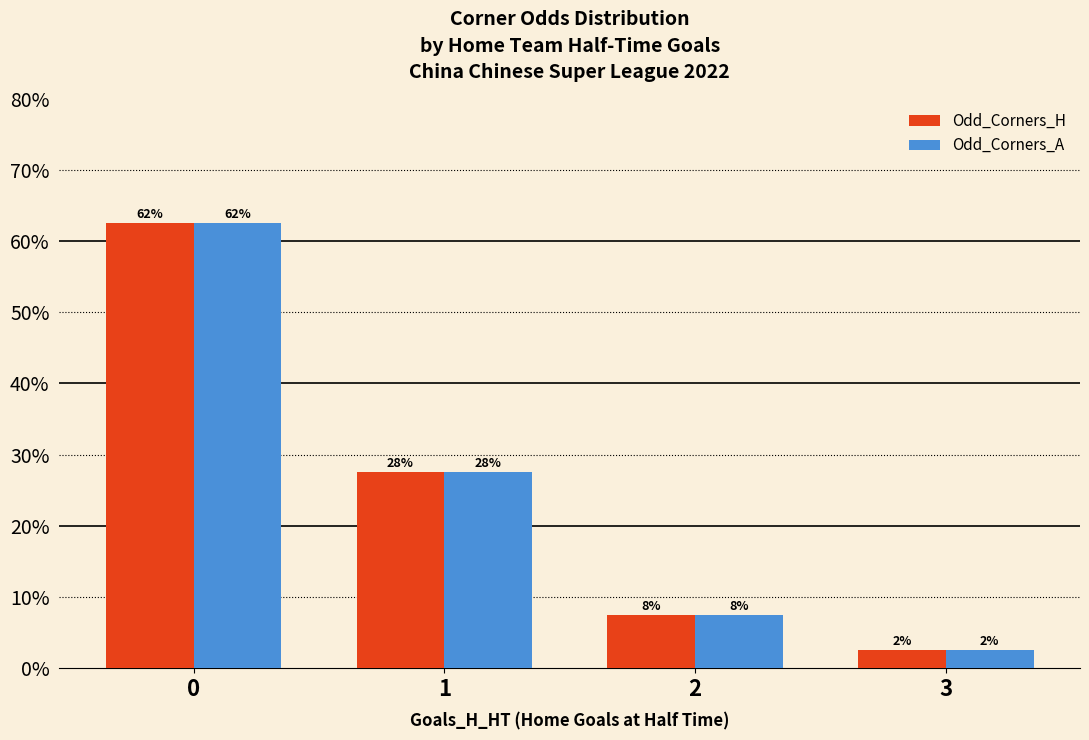

Are the bars horizontal?

No